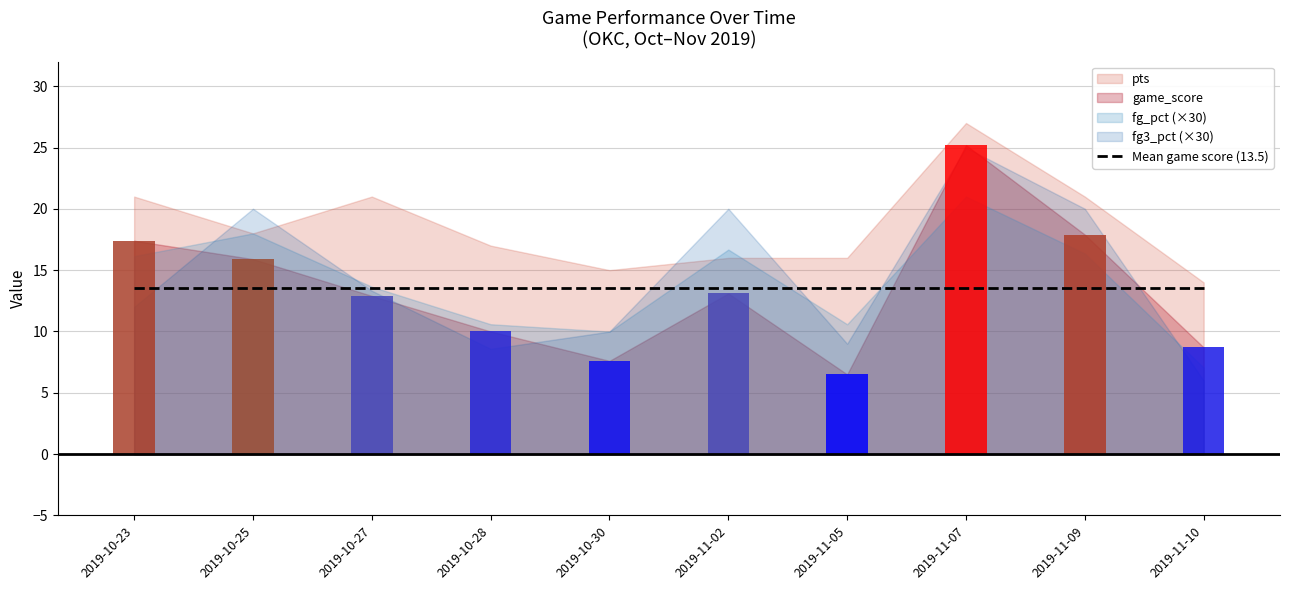

Which category has the highest value in the game_score series?

2019-11-07